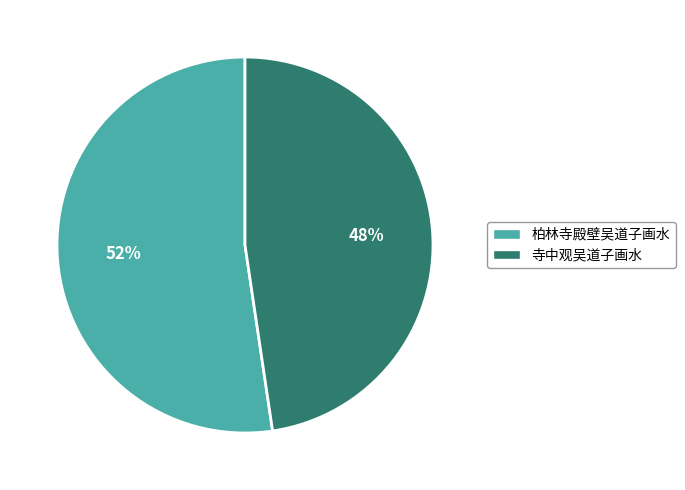

Is the sum of 柏林寺殿壁吴道子画水 and 寺中观吴道子画水 greater than half?

Yes